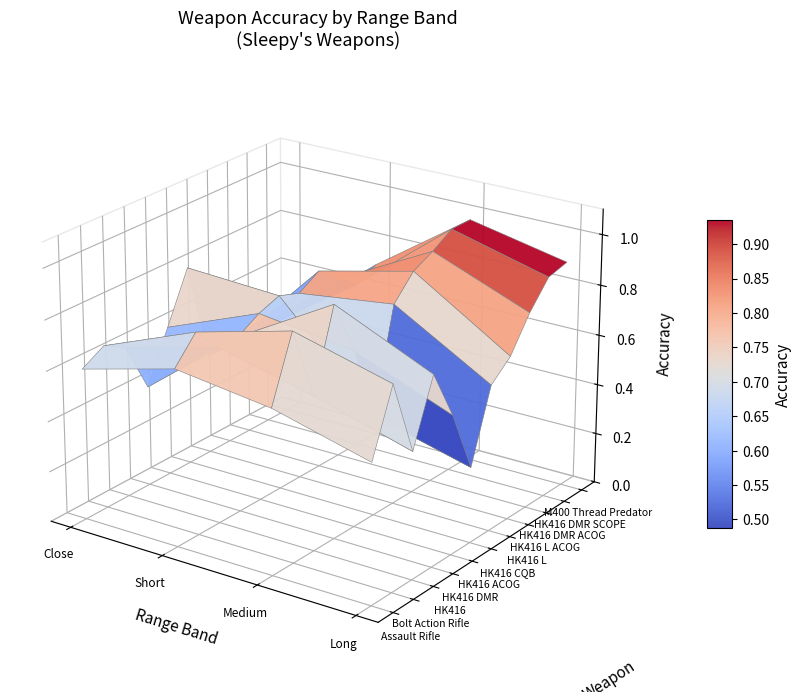

What is the approximate value of Assault Rifle at Accuracy (Medium)?

0.7